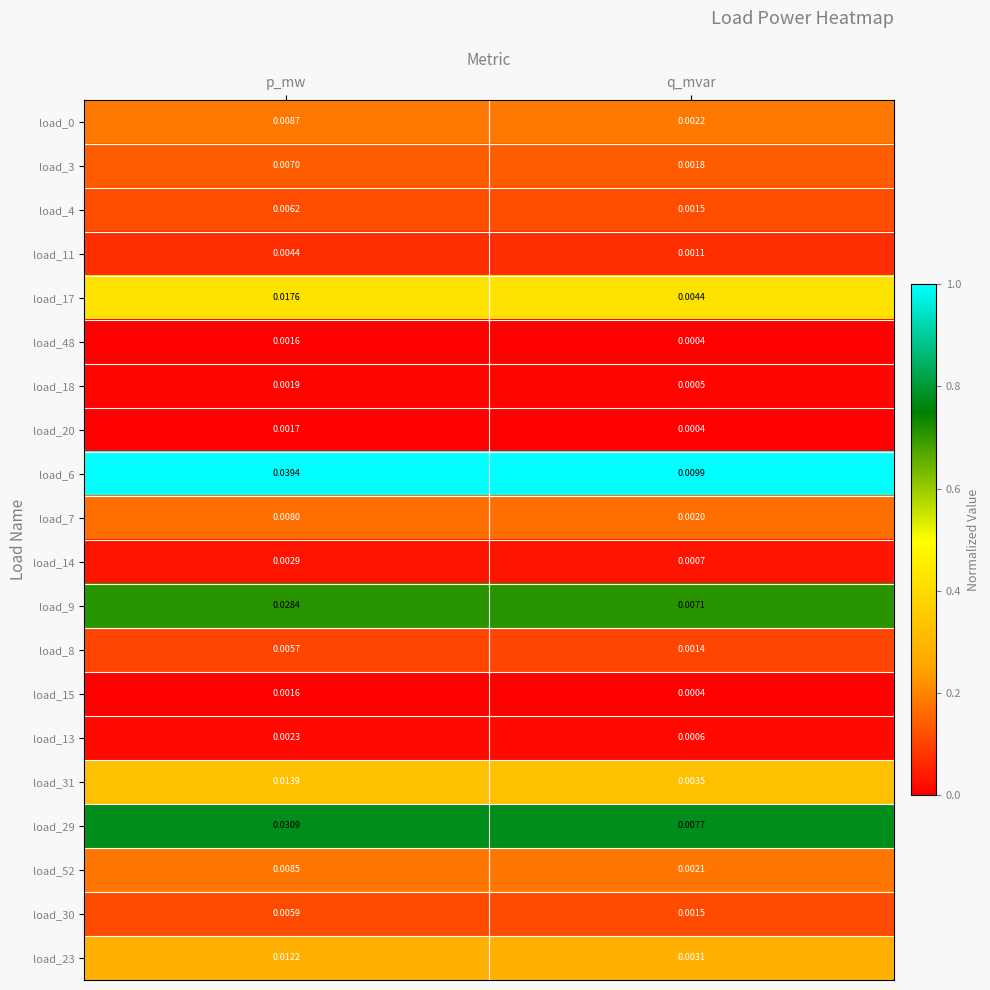

Which label corresponds to the largest value in the chart?

p_mw